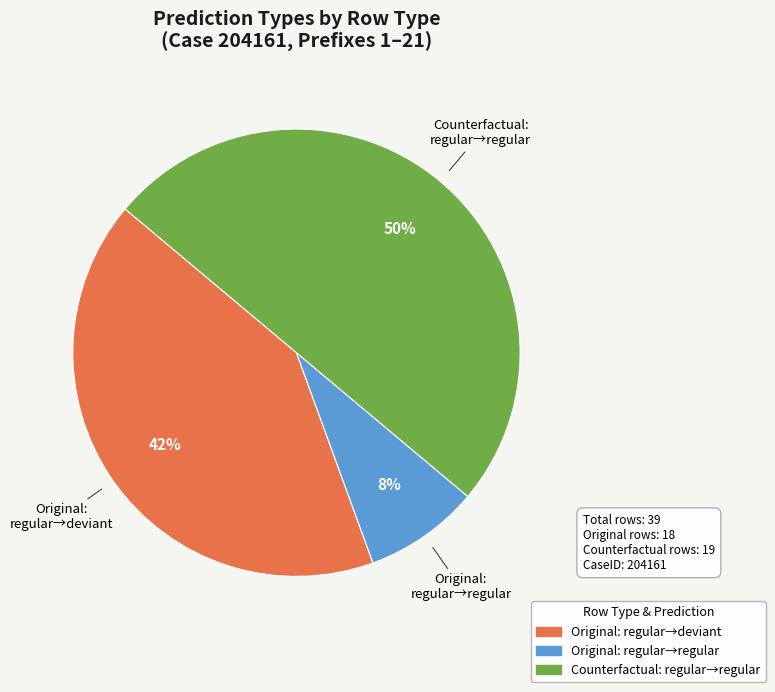

How many slices are in this pie chart?

3